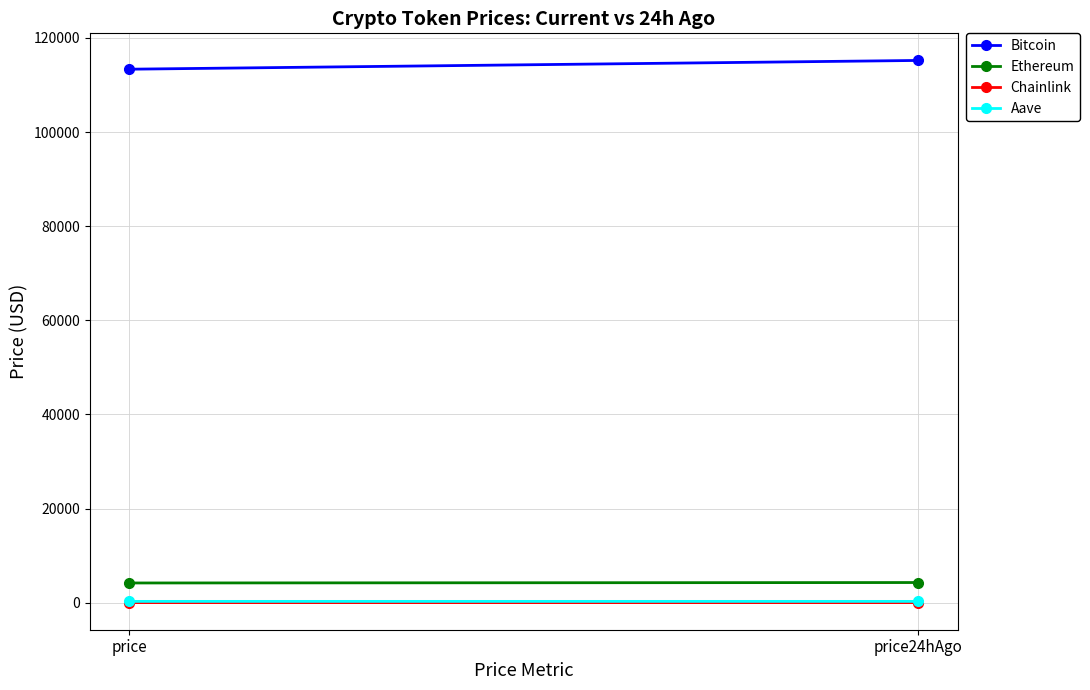

At price, list the series in order from largest to smallest.

Bitcoin, Ethereum, Aave, Chainlink